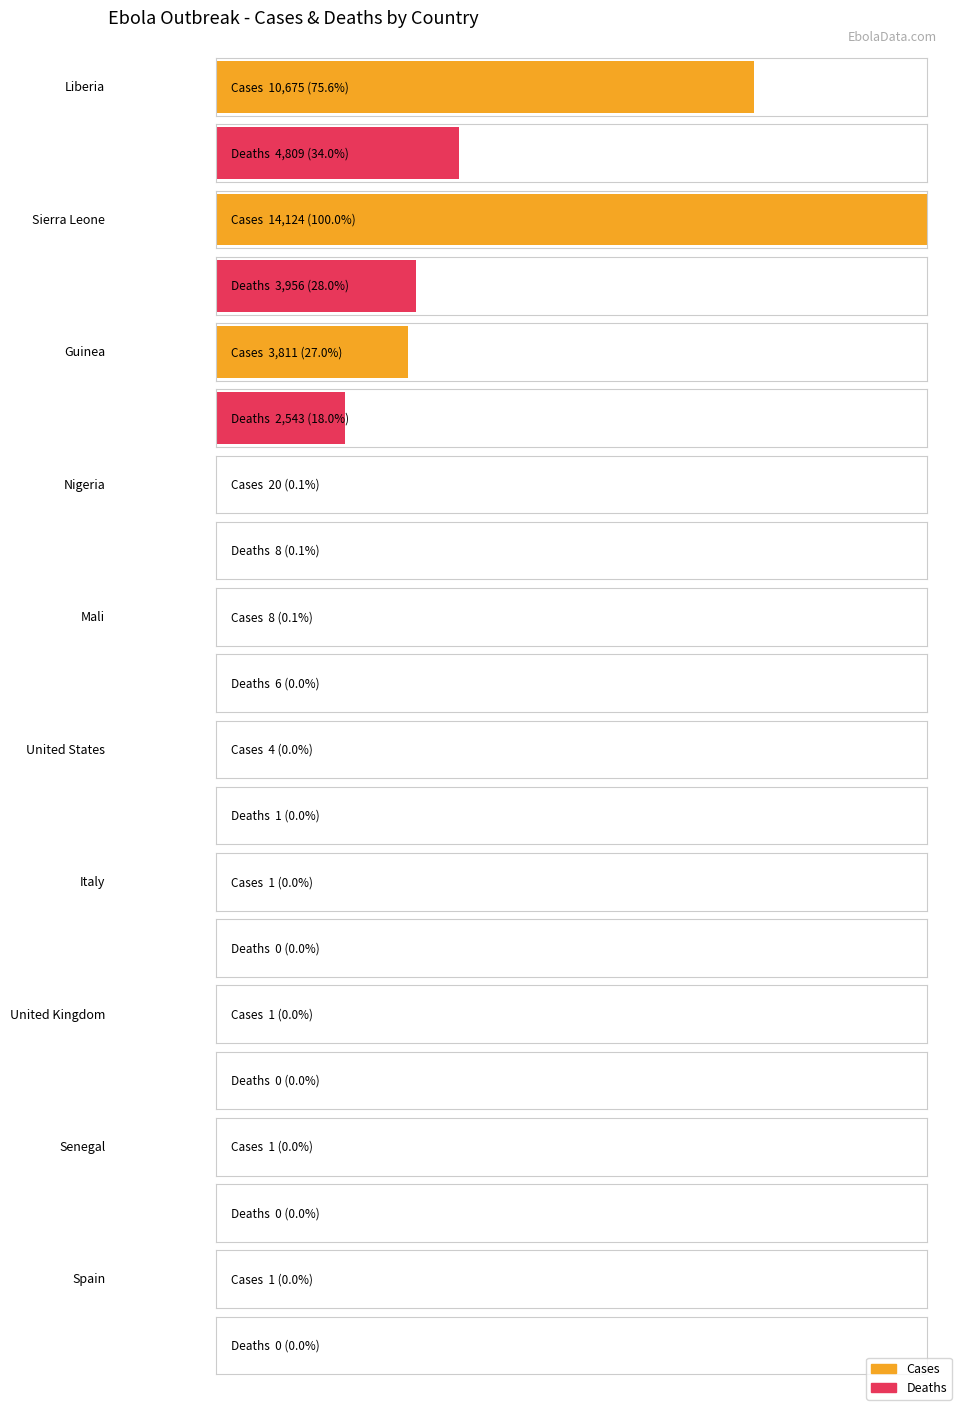

True or false: deaths has a value of 0 at United States.

False